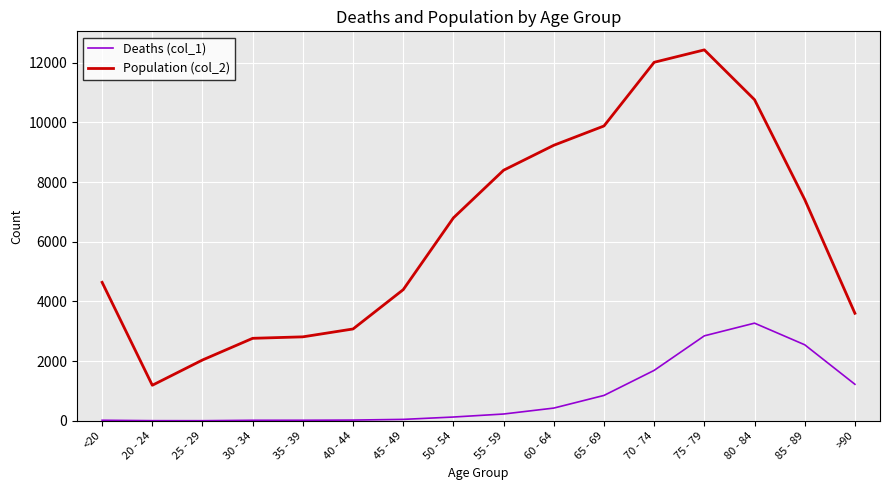

True or false: Deaths (col_1) and Population (col_2) cross at least once.

False